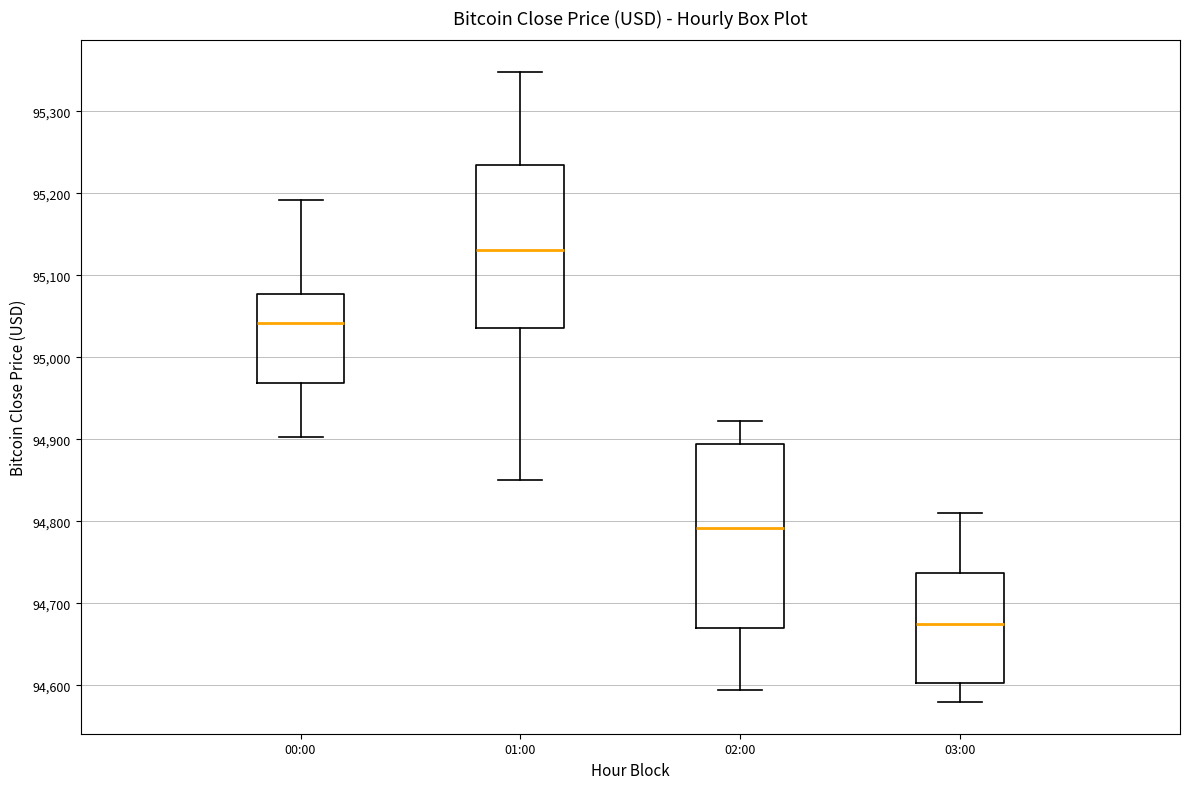

Which box has the highest median line?

01:00